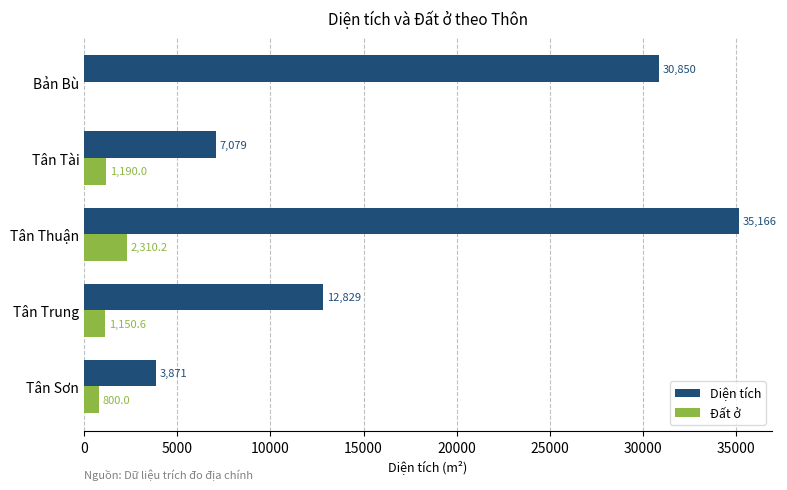

Which series has the largest total across all categories?

Diện tích